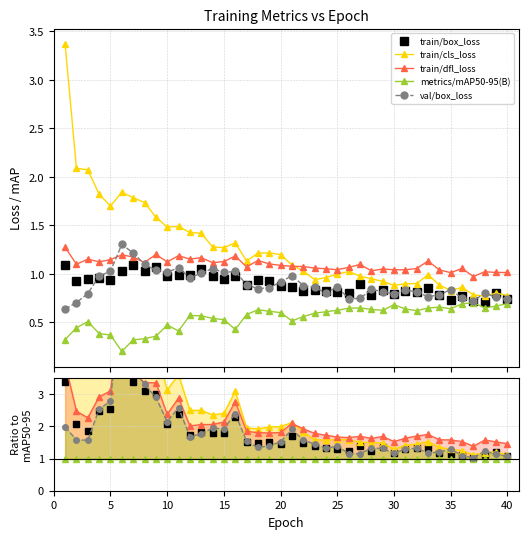

True or false: train/cls_loss and metrics/mAP50-95(B) cross at least once.

False